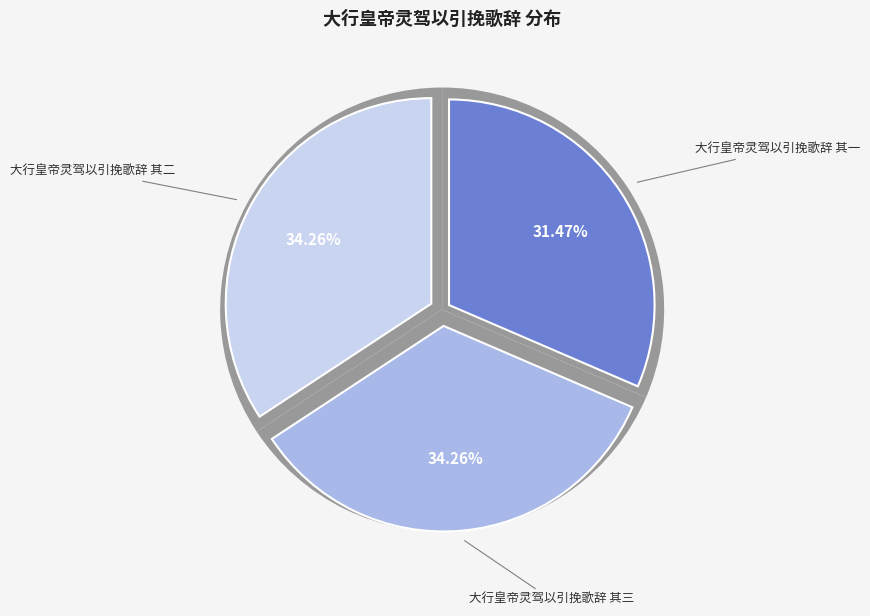

To the nearest percent, what is the average slice percentage?

33%